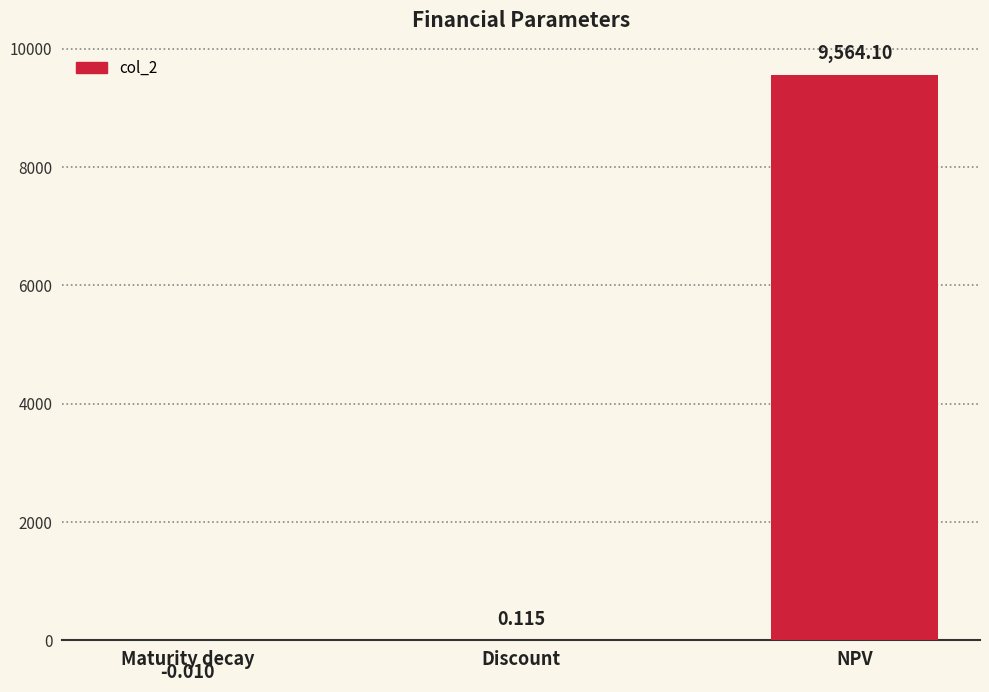

Where is the data nearest to the value 4782?

Discount